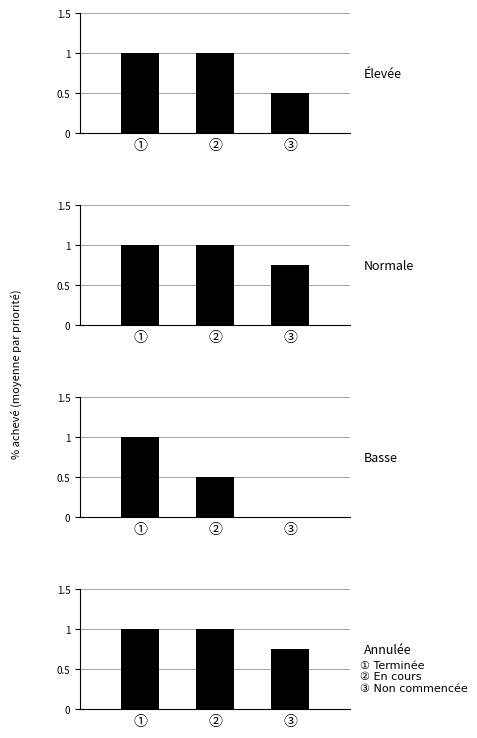

What is the average value of the Basse series?

0.5